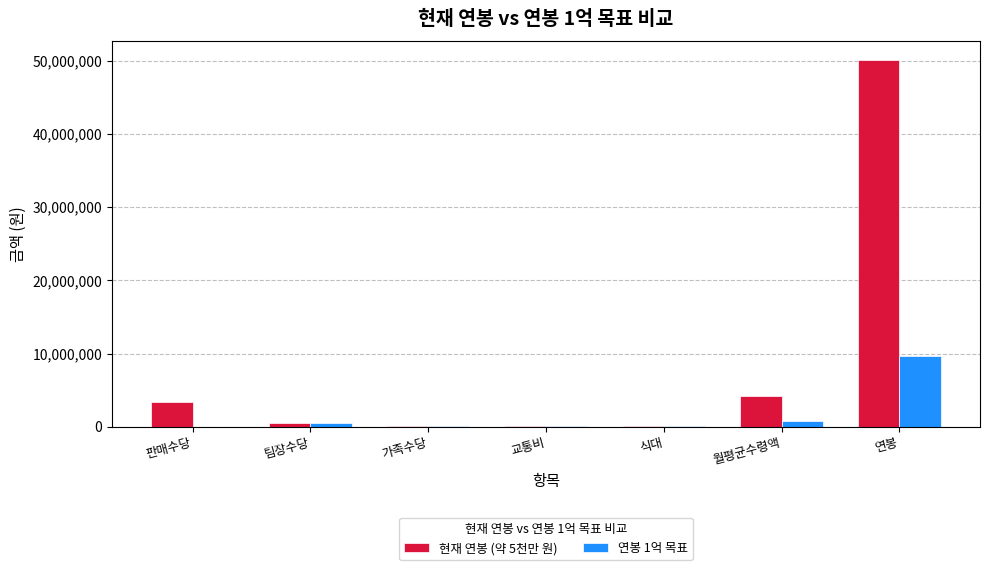

Which series has the largest total across all categories?

현재 연봉 (약 5천만 원)